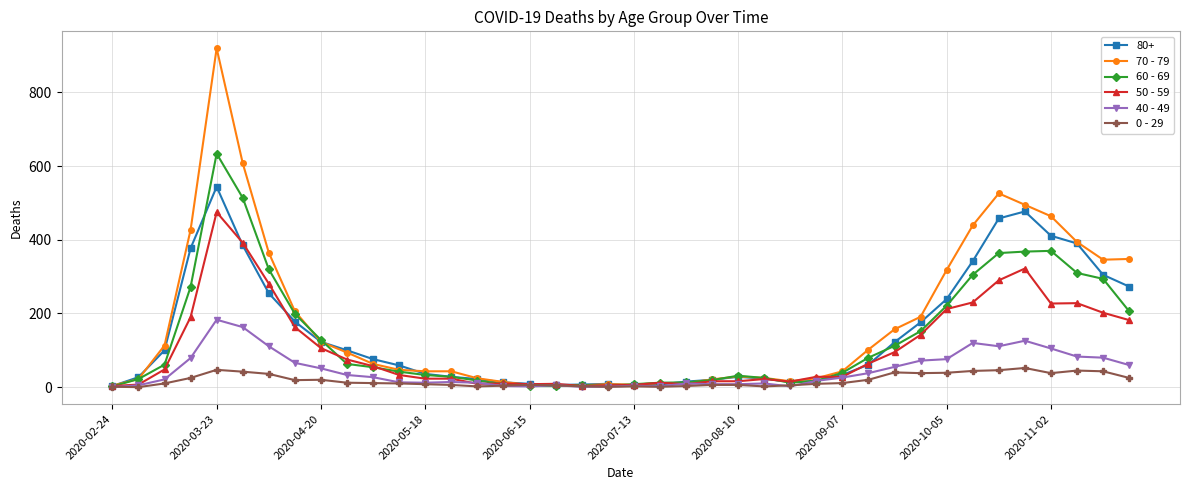

What are all the series names shown in the legend?

80+, 70 - 79, 60 - 69, 50 - 59, 40 - 49, 0 - 29